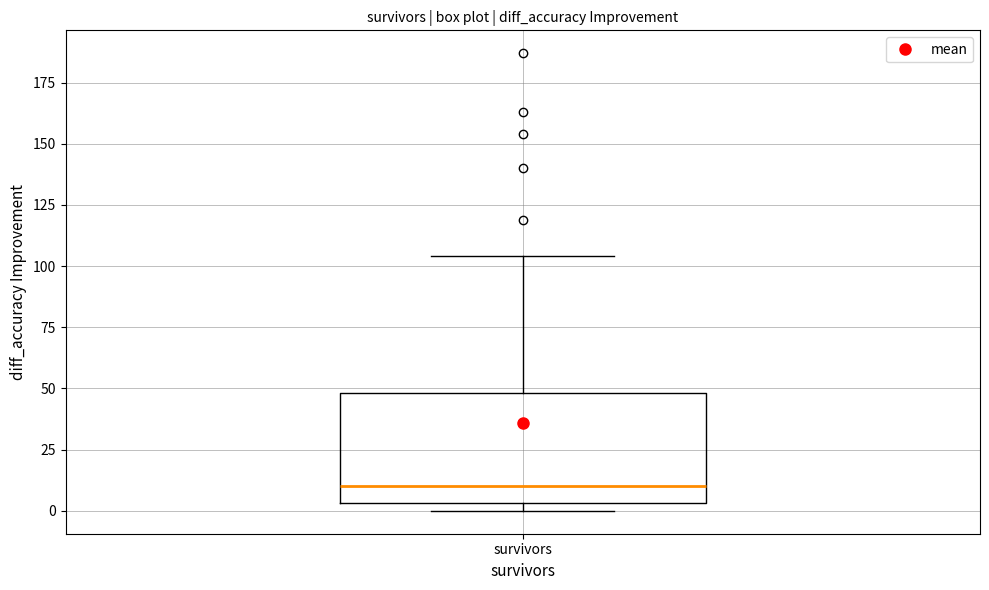

Where is the upper edge of the box for survivors on the y-axis? The values are not printed on the chart, so give them approximately, as read against the axis.

50